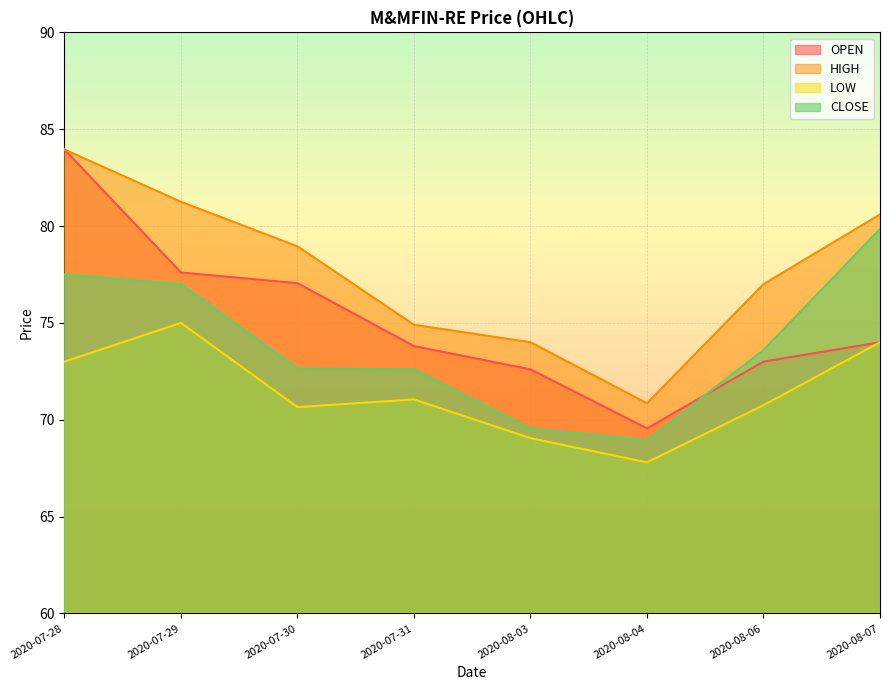

Reading left to right, what are all the values shown in this chart?

OPEN: 84.0	77.6	77.0	73.8	72.6	69.5	73.0	74.0
HIGH: 84.0	81.2	79.0	74.9	74.0	70.8	77.0	80.6
LOW: 73.0	75.0	70.7	71.0	69.0	67.8	70.8	74.0
CLOSE: 77.5	77.0	72.7	72.6	69.5	69.0	73.6	79.8